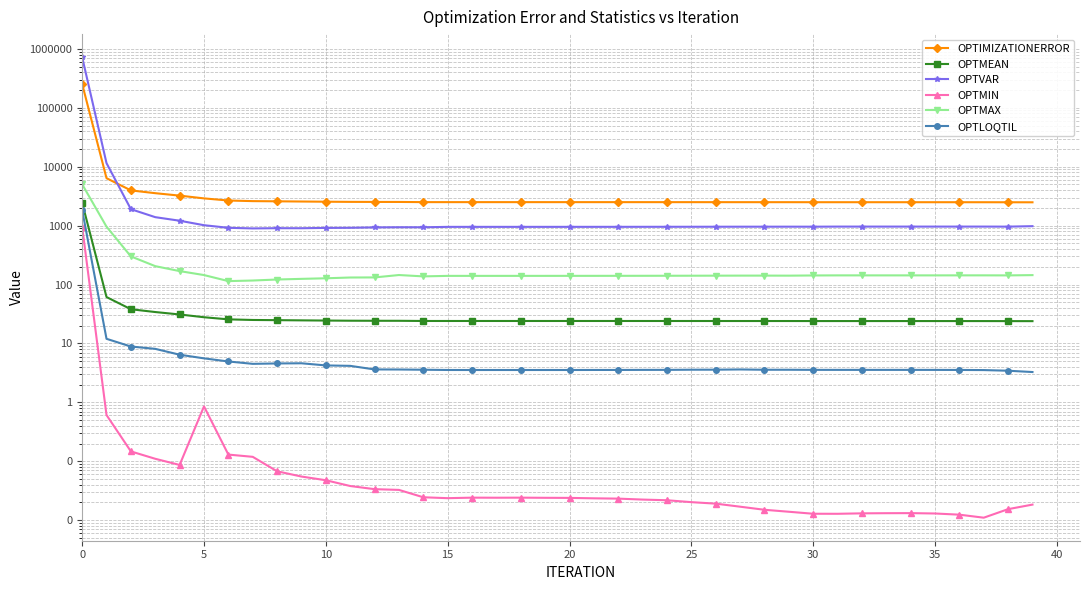

How many lines are shown in the chart?

6